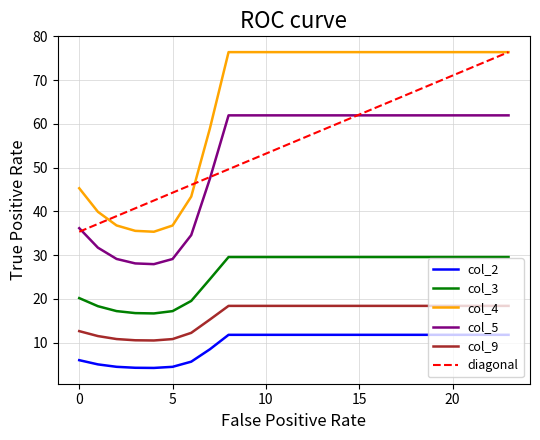

What is the sum of the 5 values at 0 and 14?

98.1